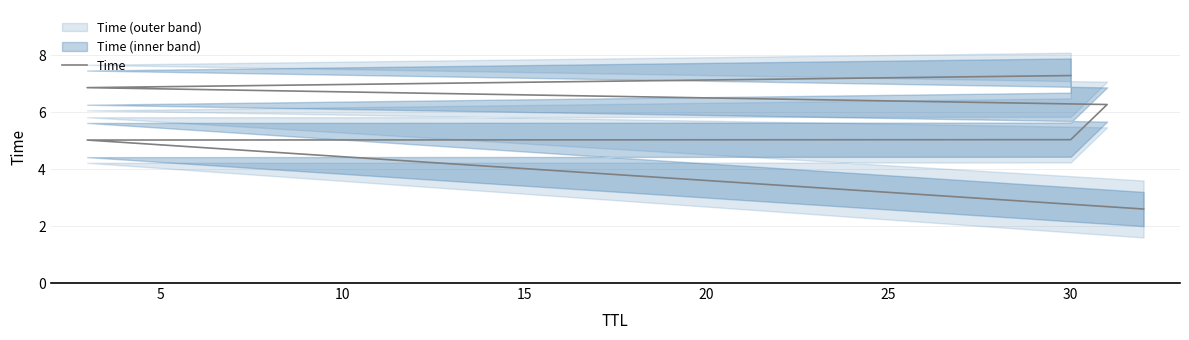

How many series are shown in this chart?

1